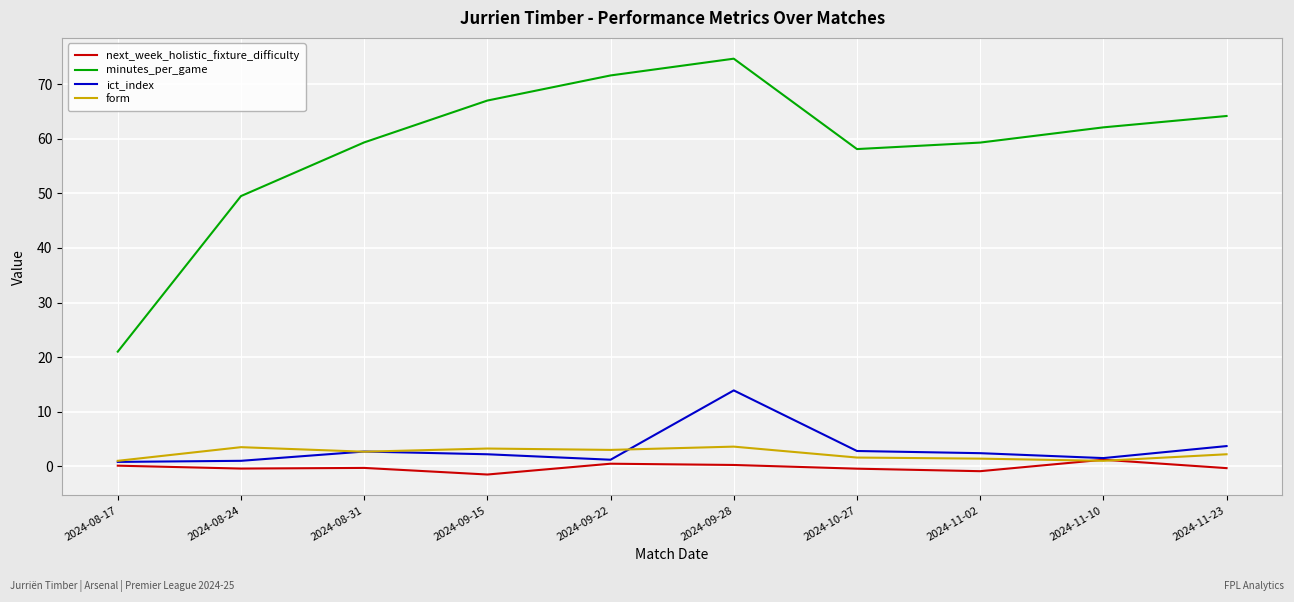

What position from the left is 2024-08-31?

3